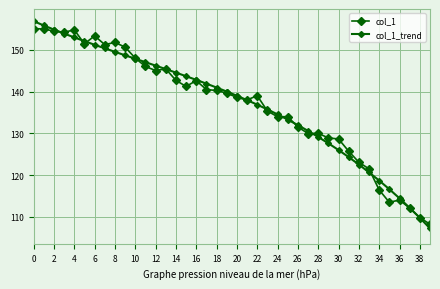

Which category has the lowest value in the col_1_trend series?

39